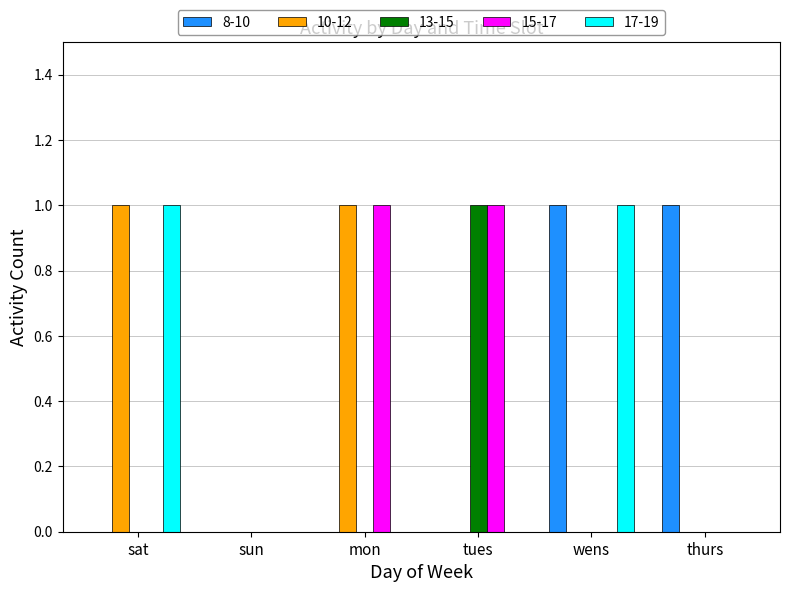

Is it true that 17-19 equals -1 at tues?

False